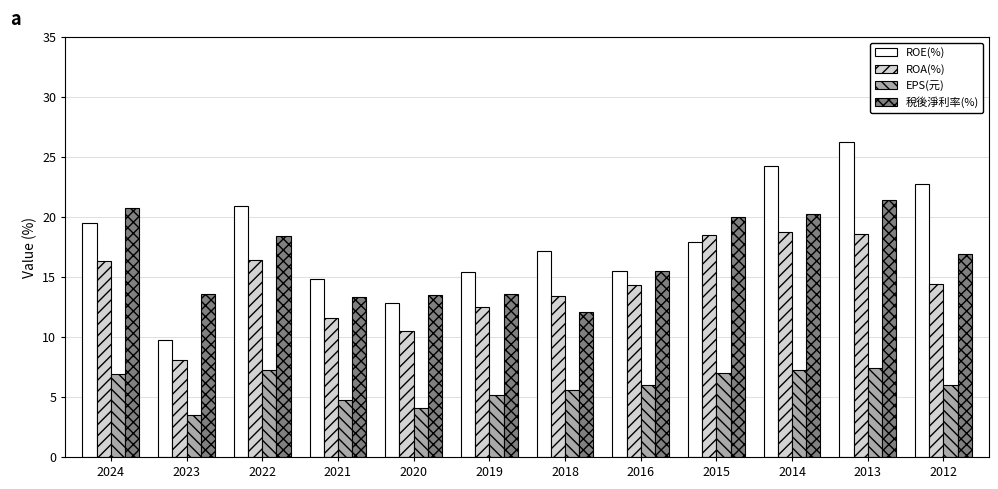

The ROE(%) series shows 29.0 at 2022. True or false?

False